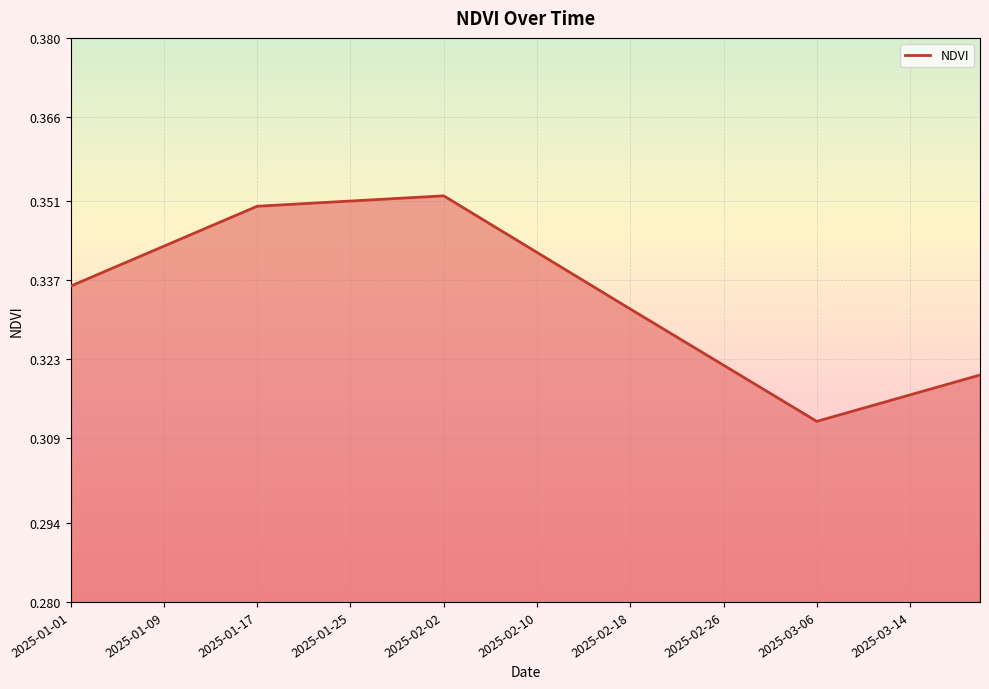

Does the chart have visible grid lines?

Yes